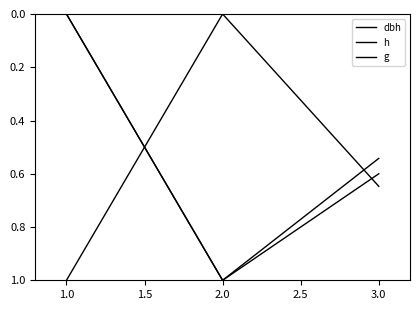

Does the chart have visible grid lines?

No